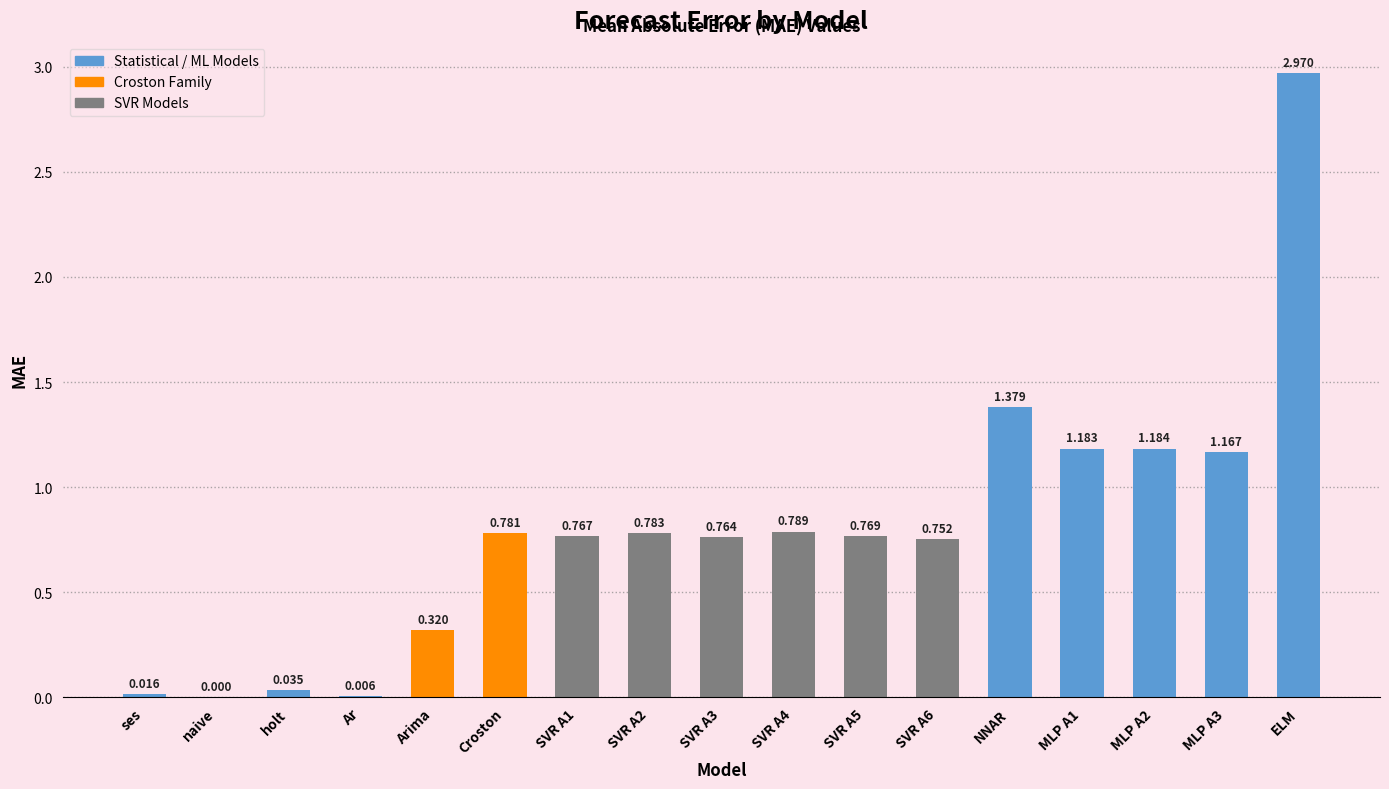

What is the sum of all values?

13.7